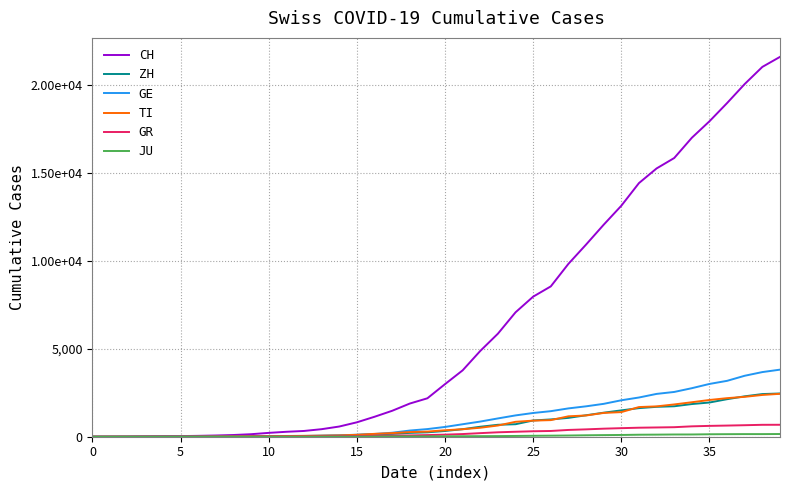

True or false: ZH has more than 0 points higher than both neighbors.

False